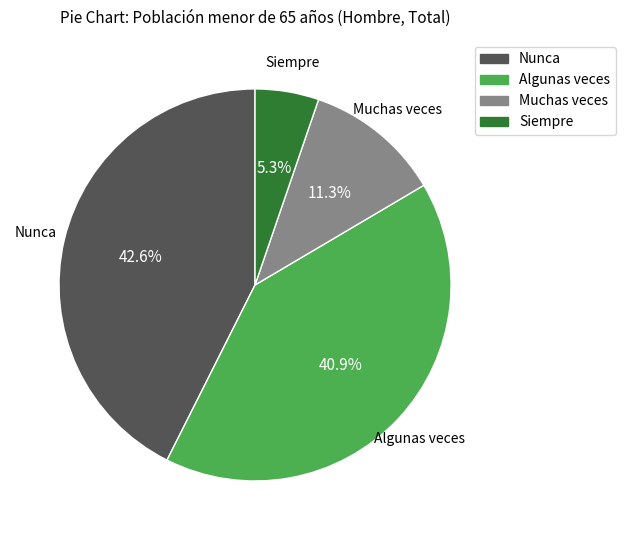

Is there a majority slice in this chart?

No